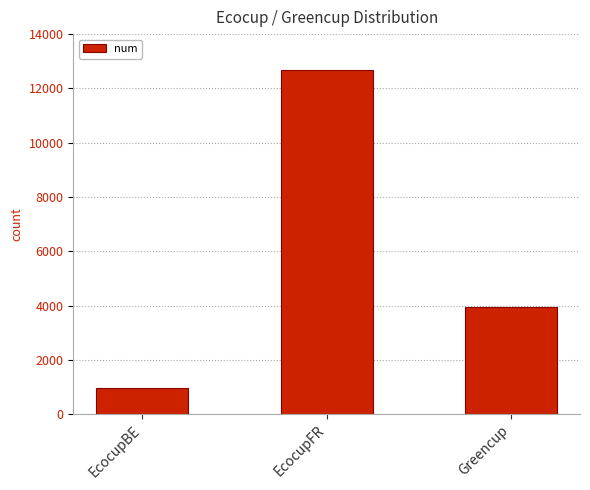

What is the average value?

5871